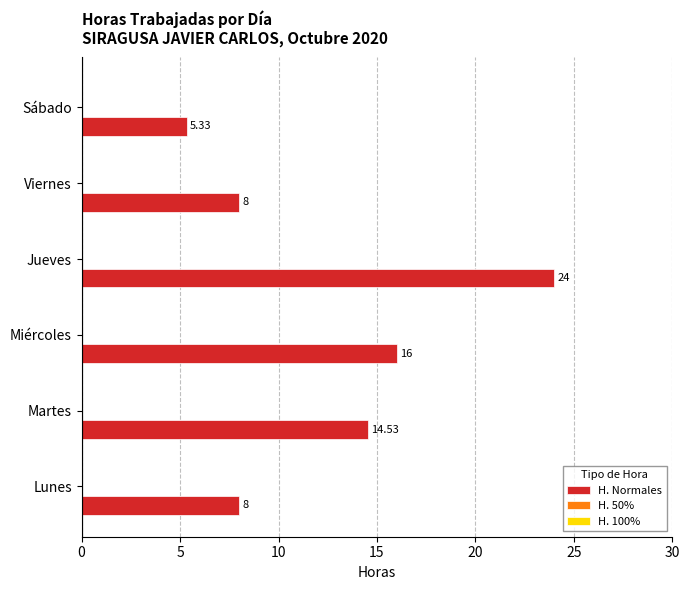

At which label is the value closest to 14?

Martes